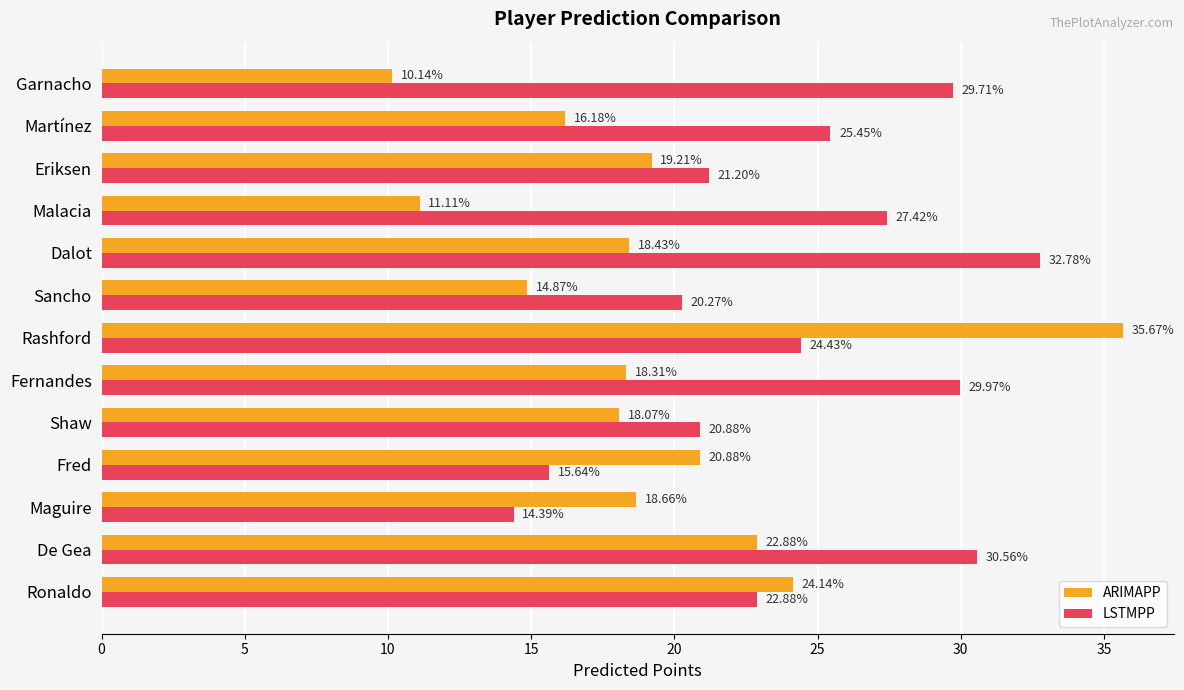

Is the value of LSTMPP at De Gea greater than the value of ARIMAPP at Eriksen?

Yes